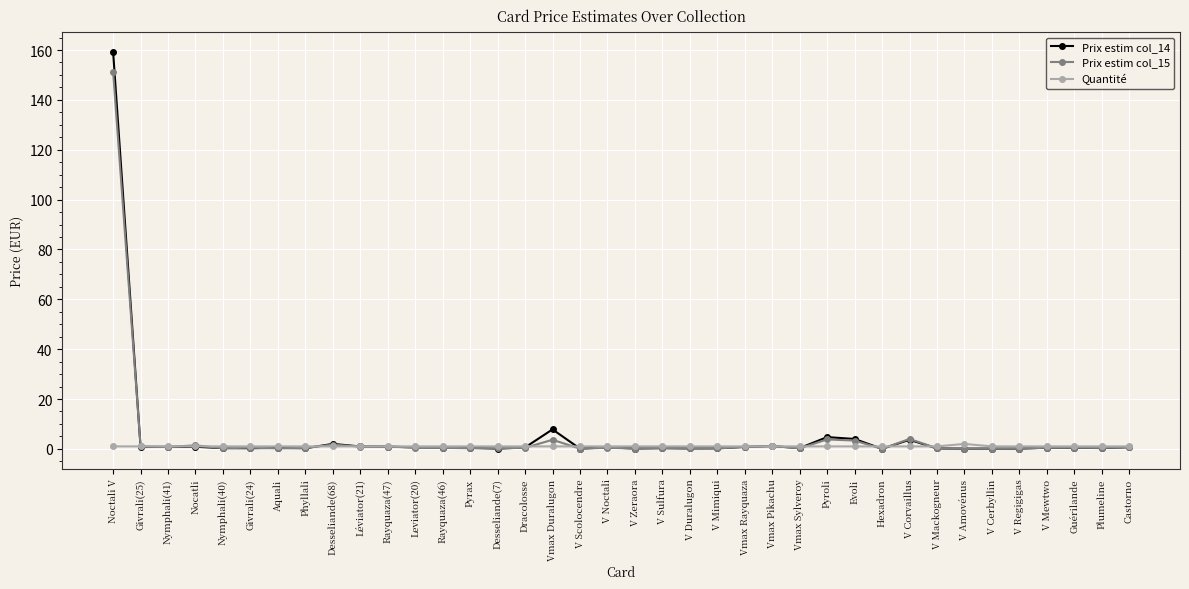

At which label is Prix estim col_14 closest to 79?

Vmax Duralugon